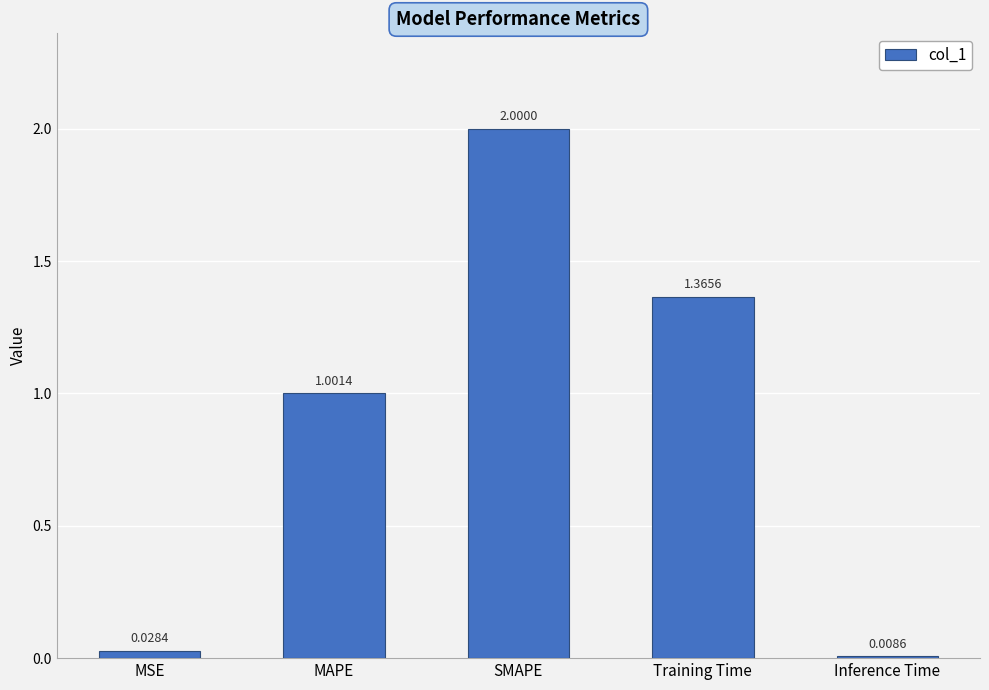

Are the bars grouped side by side (vs. stacked)?

No